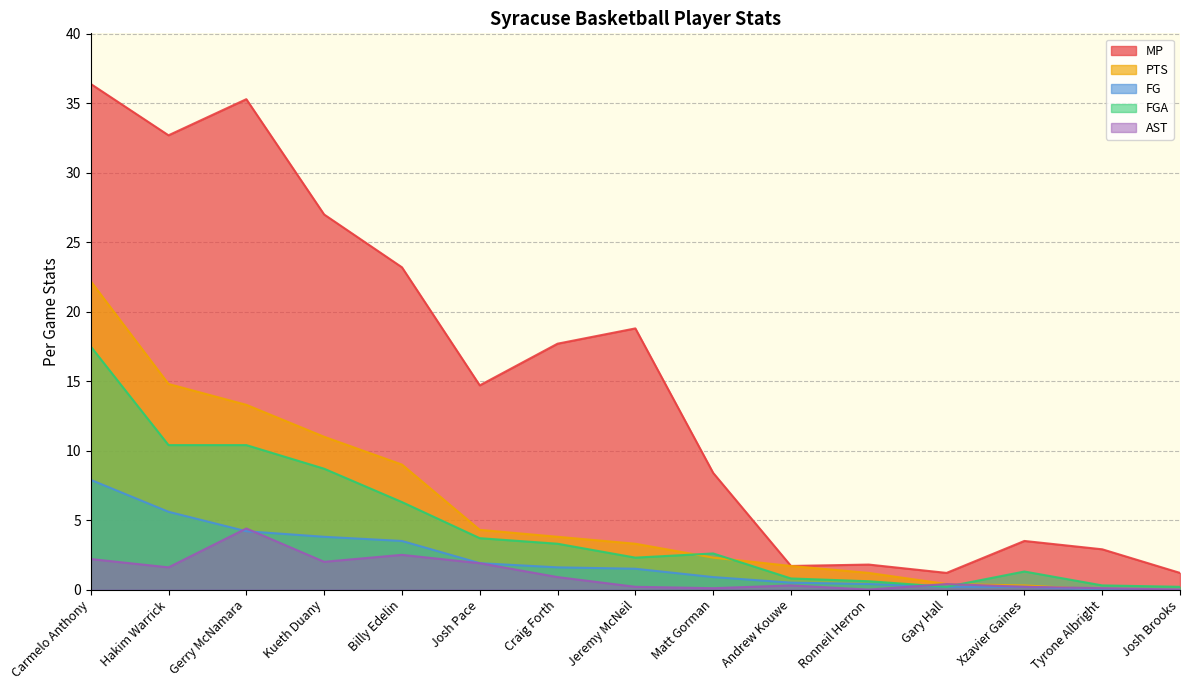

True or false: PTS and FG cross at least once.

False